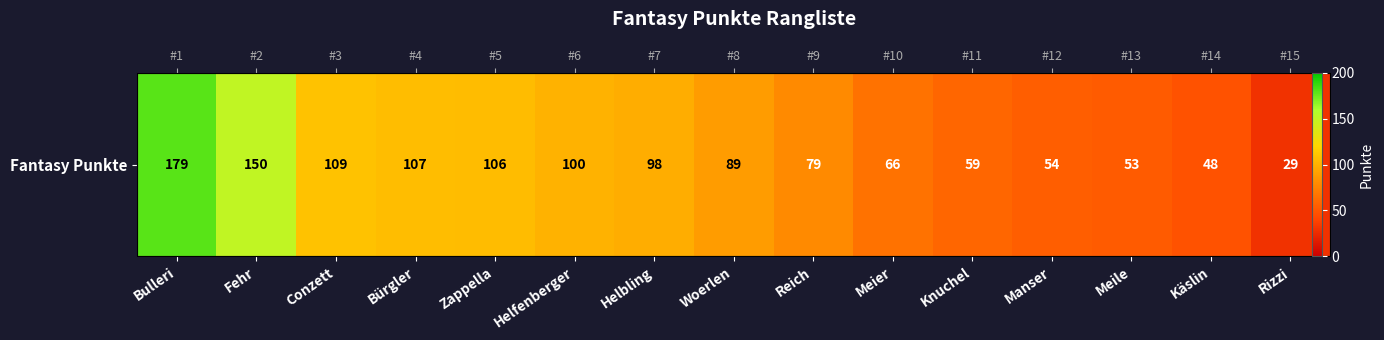

The chart shows a value of 54 at Manser. True or false?

True